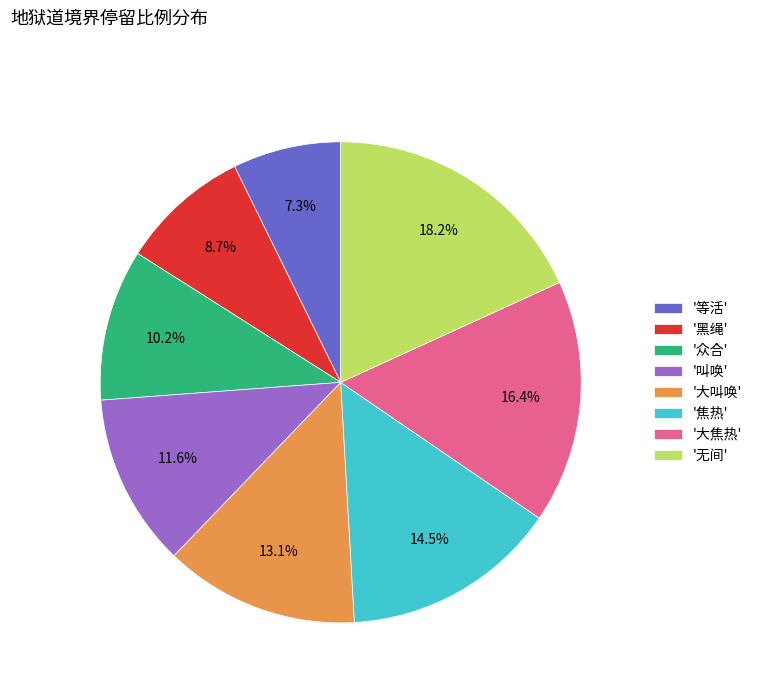

Is the sum of '众合' and '无间' greater than half?

No